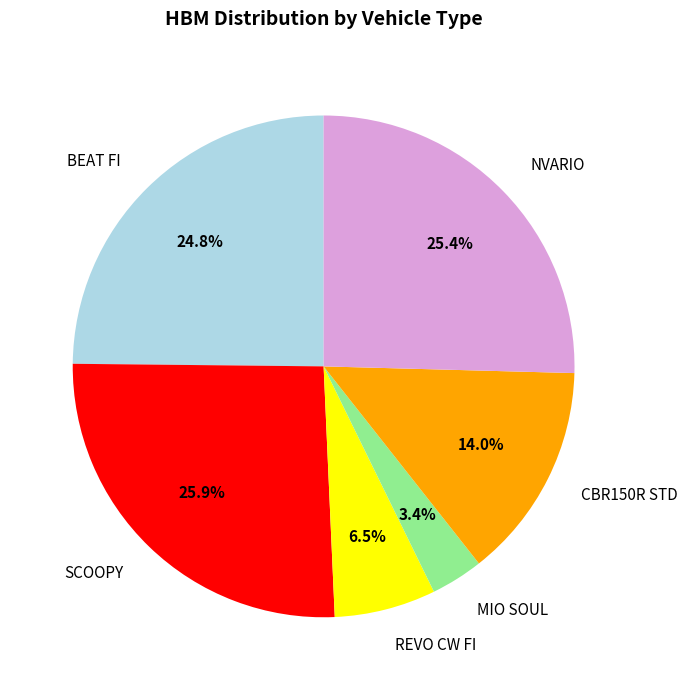

Does any single category account for the majority?

No